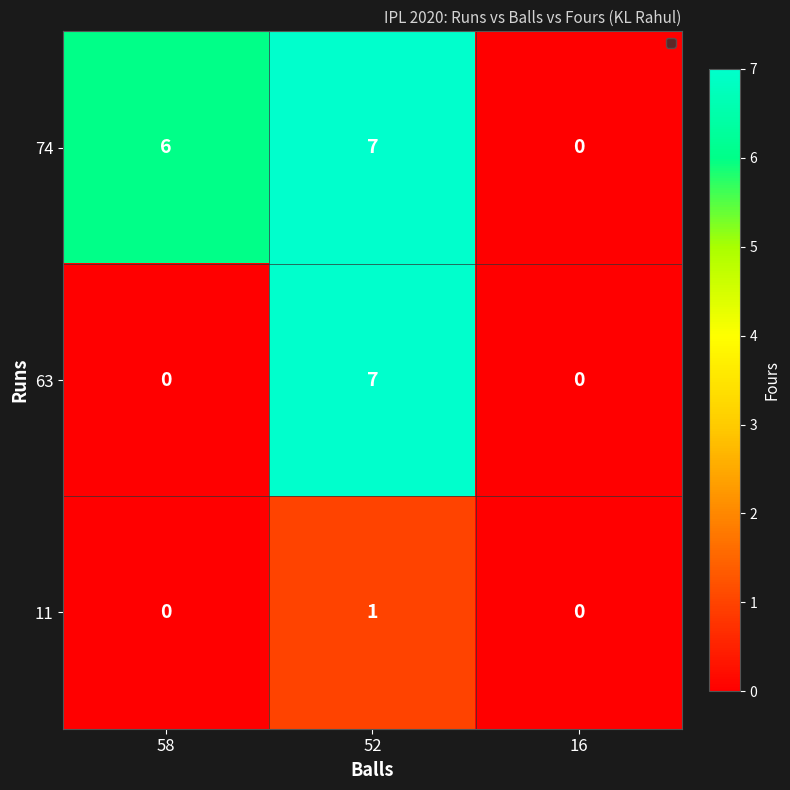

What is the greatest value displayed?

7